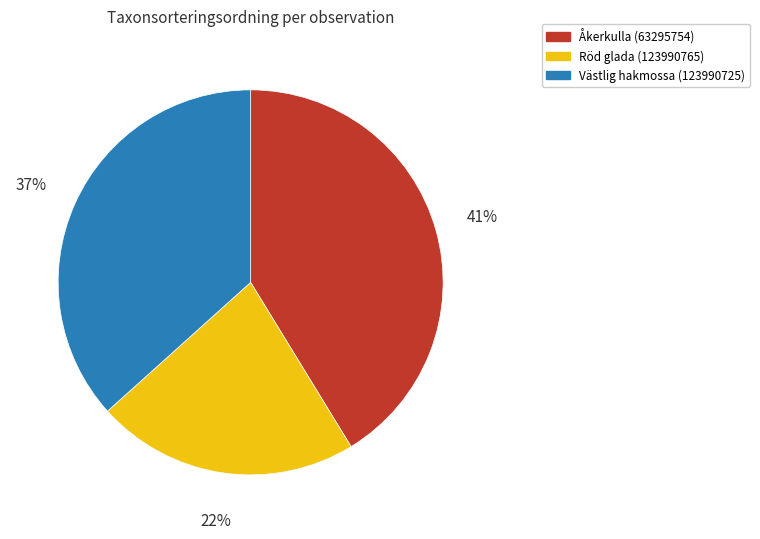

Count the number of slices in the pie.

3